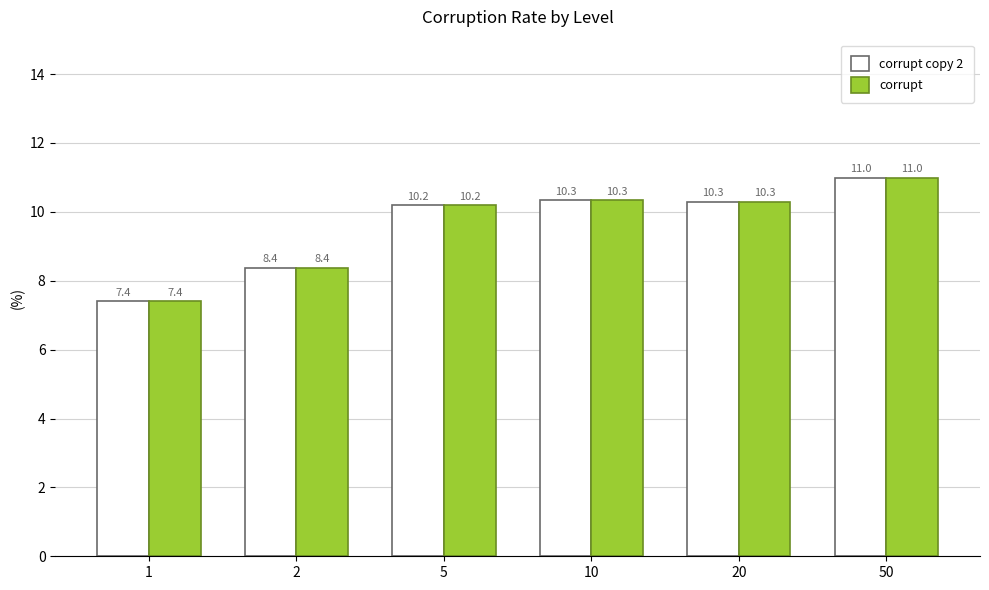

Read the corrupt copy 2 value at 10.

10.3